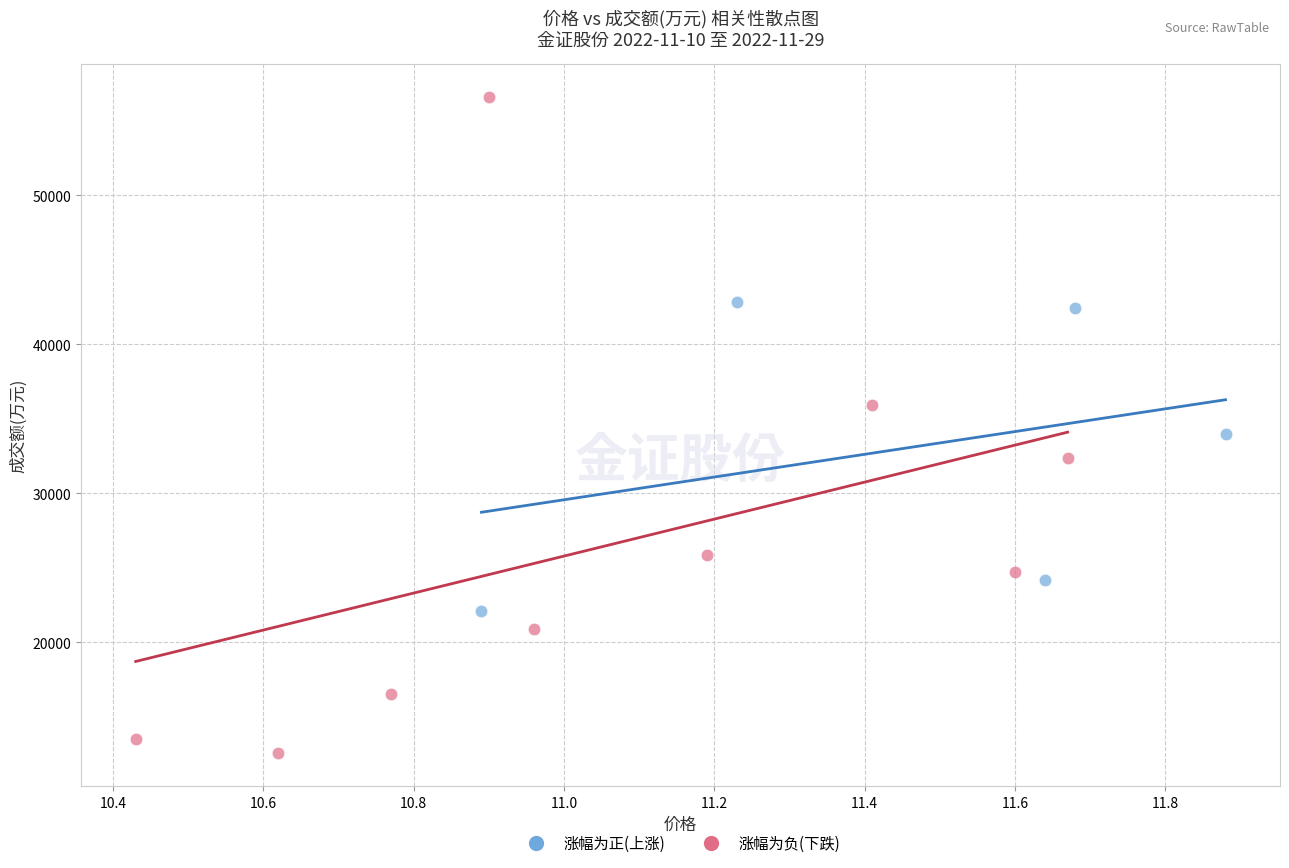

Which series has the widest spread of Y values?

涨幅为负(下跌)